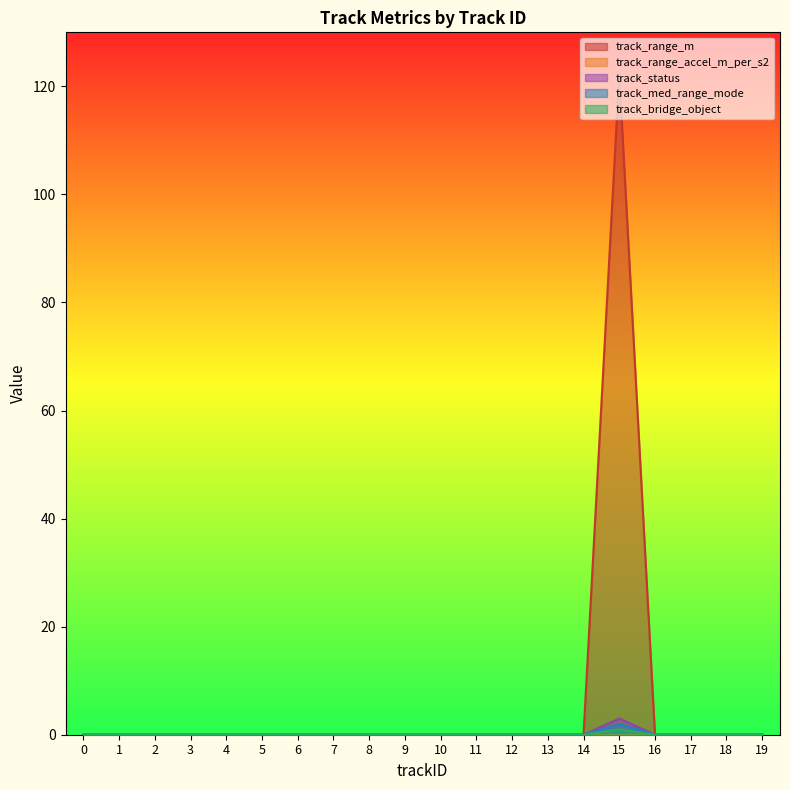

List the labels in order of track_med_range_mode value, largest first.

15, 0, 1, 2, 3, 4, 5, 6, 7, 8, 9, 10, 11, 12, 13, 14, 16, 17, 18, 19